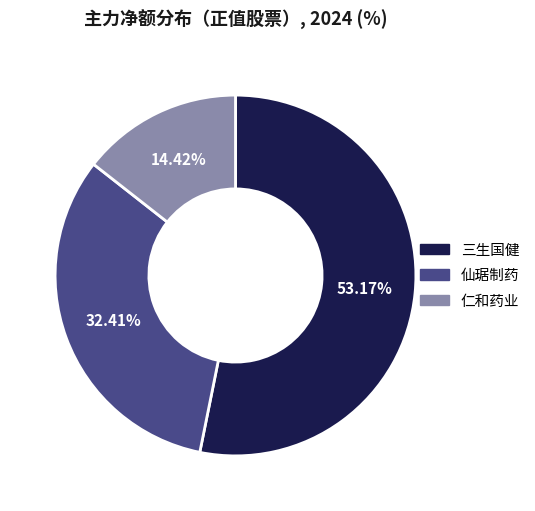

The 仙琚制药 slice represents 27% of the pie. True or false?

False